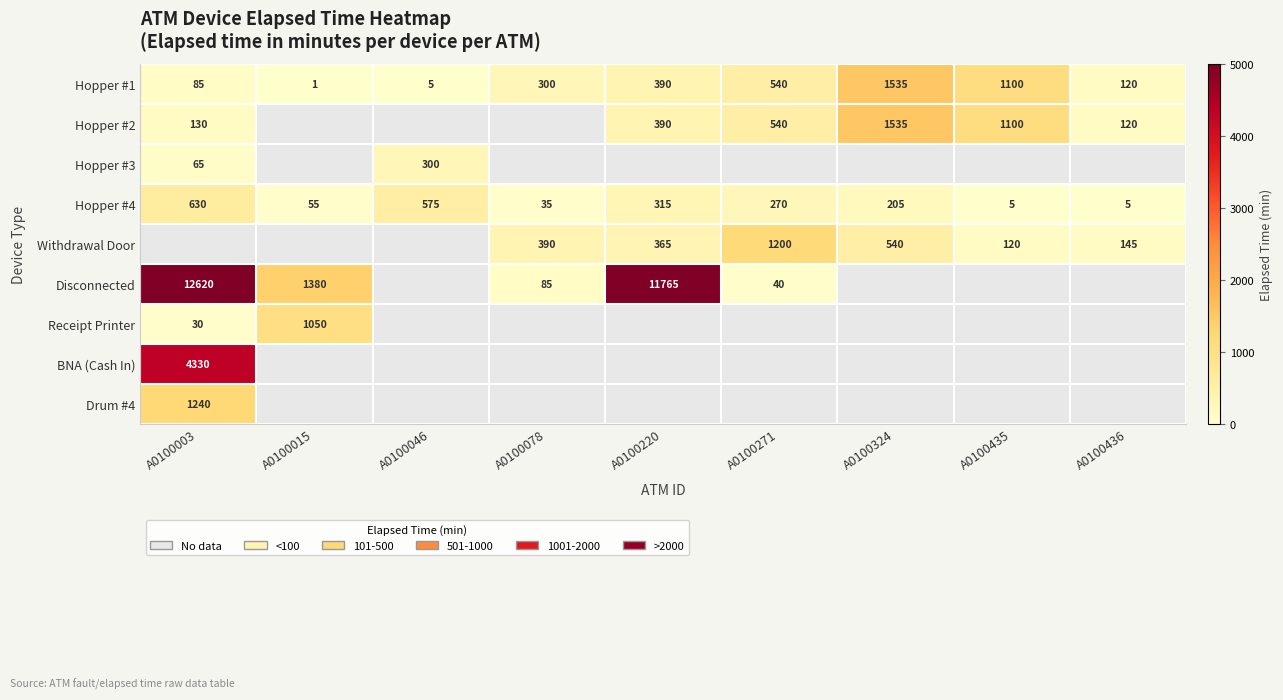

How many values in the Hopper #4 series are below 205?

4